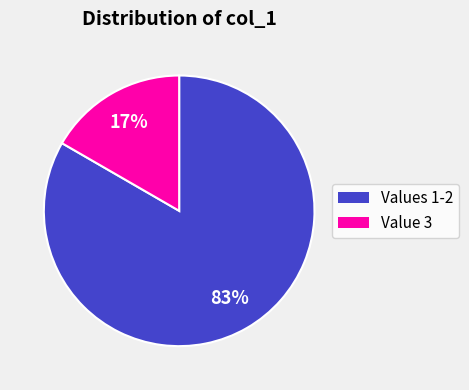

How many slices are in this pie chart?

2